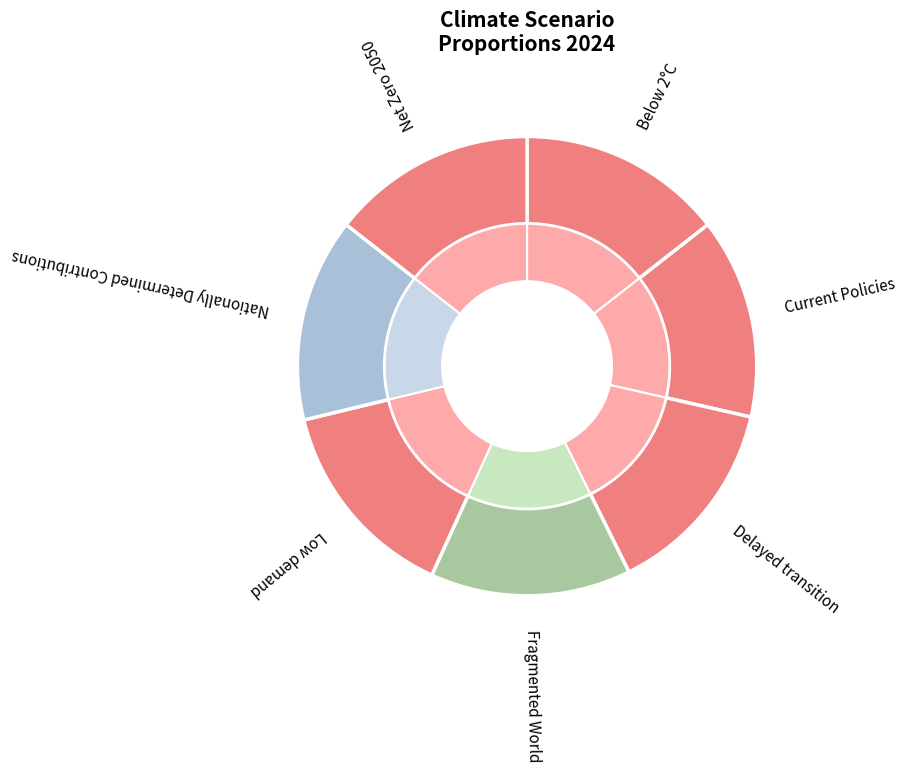

Is it true that Current Policies is 2% of the pie?

False